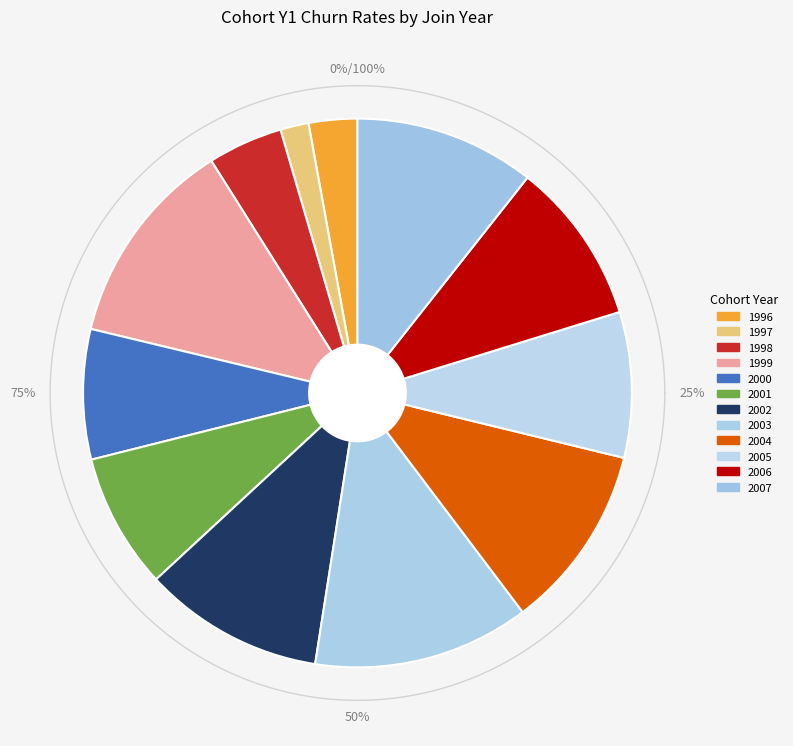

Rank the categories by value from highest to lowest.

2003, 1999, 2004, 2002, 2007, 2006, 2005, 2001, 2000, 1998, 1996, 1997